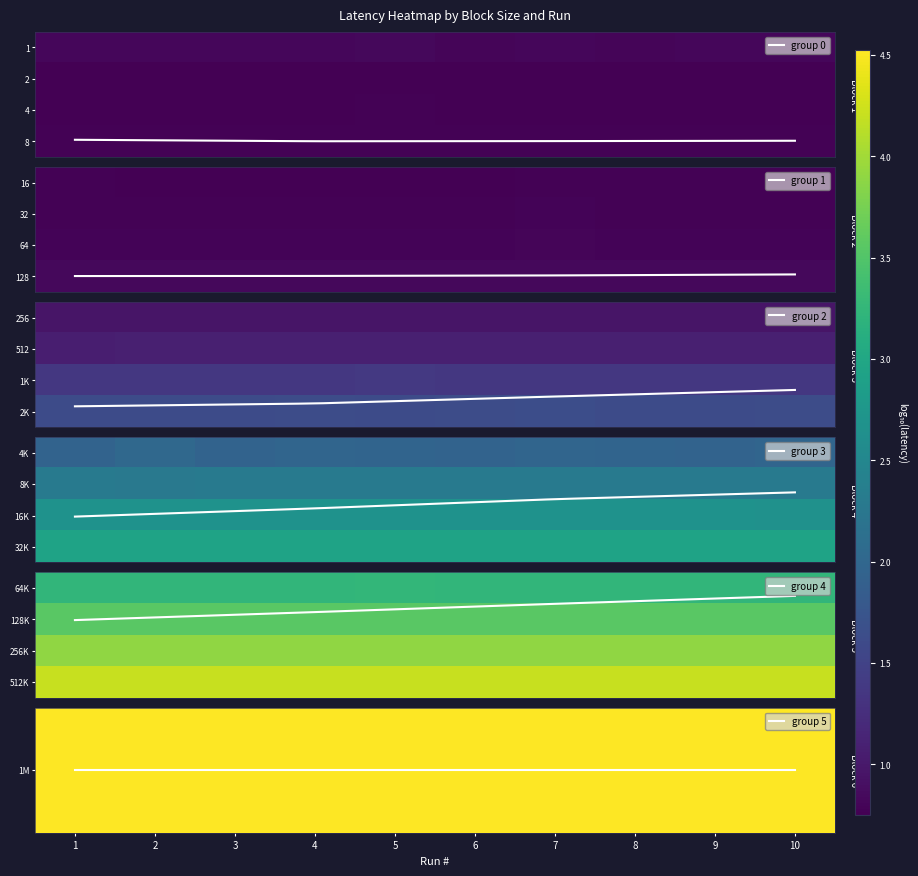

Where is 256 nearest to the value 0?

4